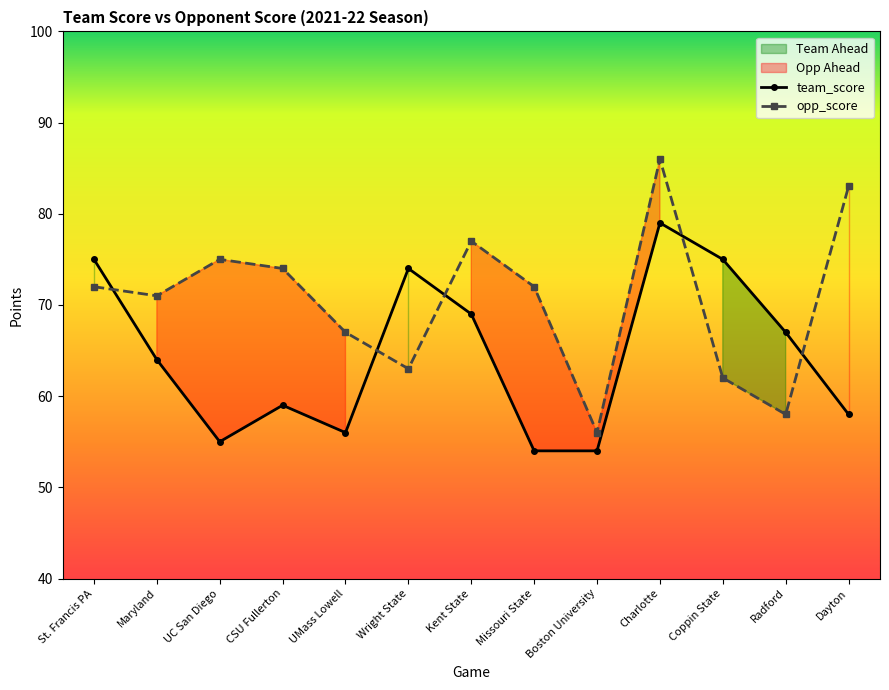

True or false: opp_score has a value of 72 at Missouri State.

True